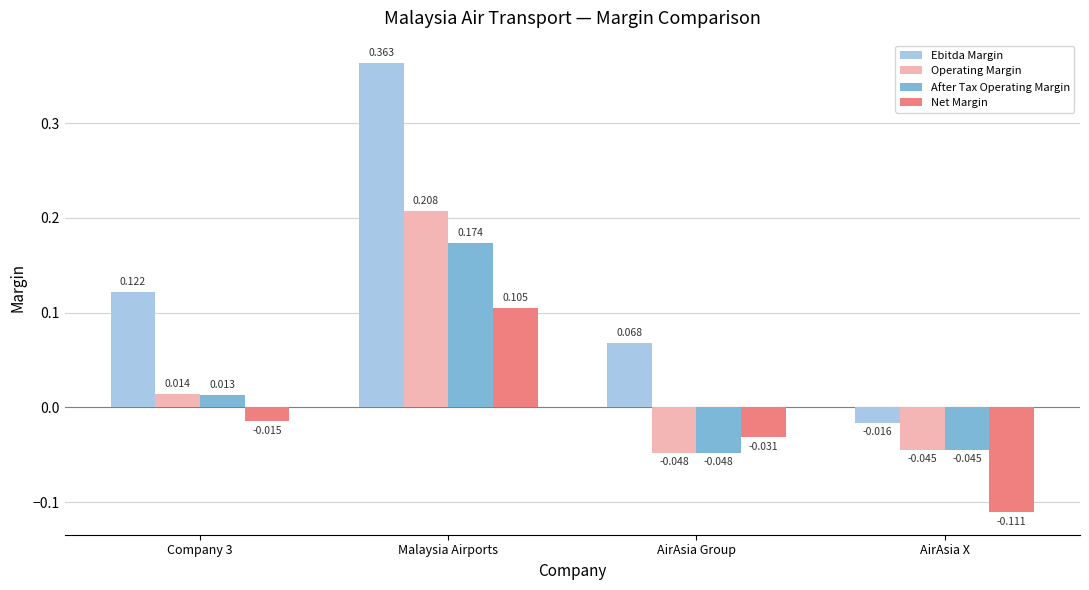

Which category has the highest value across all series?

Malaysia Airports